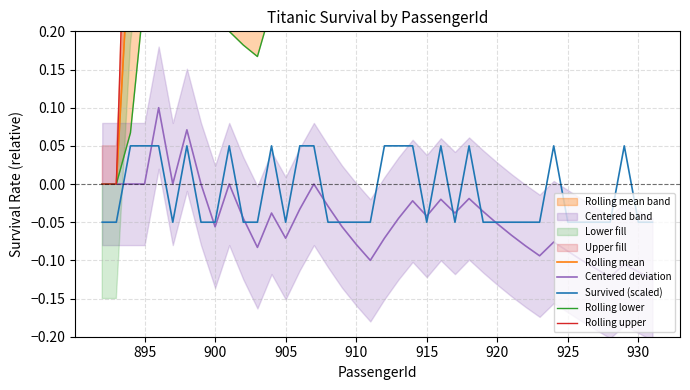

At which category does Rolling upper reach its first local valley?

915